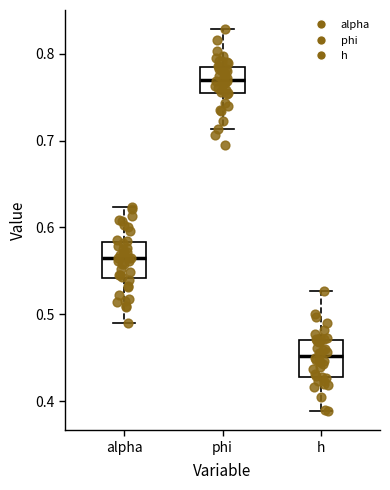

Reading left to right, read every box against the y-axis: the position of its median line, the range the box covers, and the ends of its whiskers. The values are not printed on the chart, so give them approximately, as read against the axis.

alpha: median 0.56, box 0.54 to 0.58, whiskers 0.49 to 0.62
phi: median 0.77, box 0.76 to 0.78, whiskers 0.71 to 0.83
h: median 0.45, box 0.43 to 0.47, whiskers 0.39 to 0.53